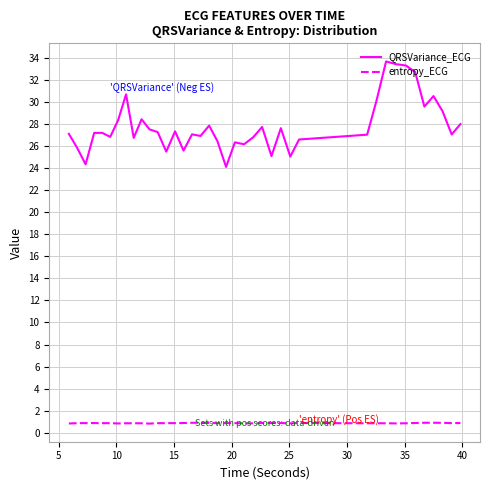

Which series has the widest spread of values?

QRSVariance_ECG